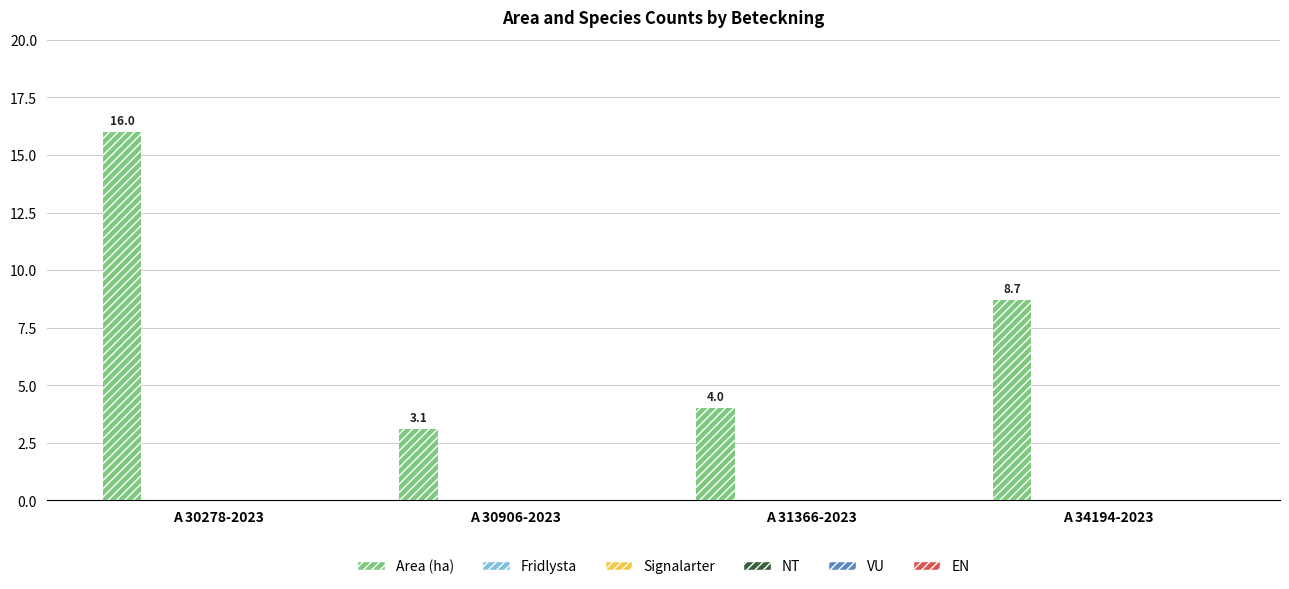

How many bars are there in total?

4